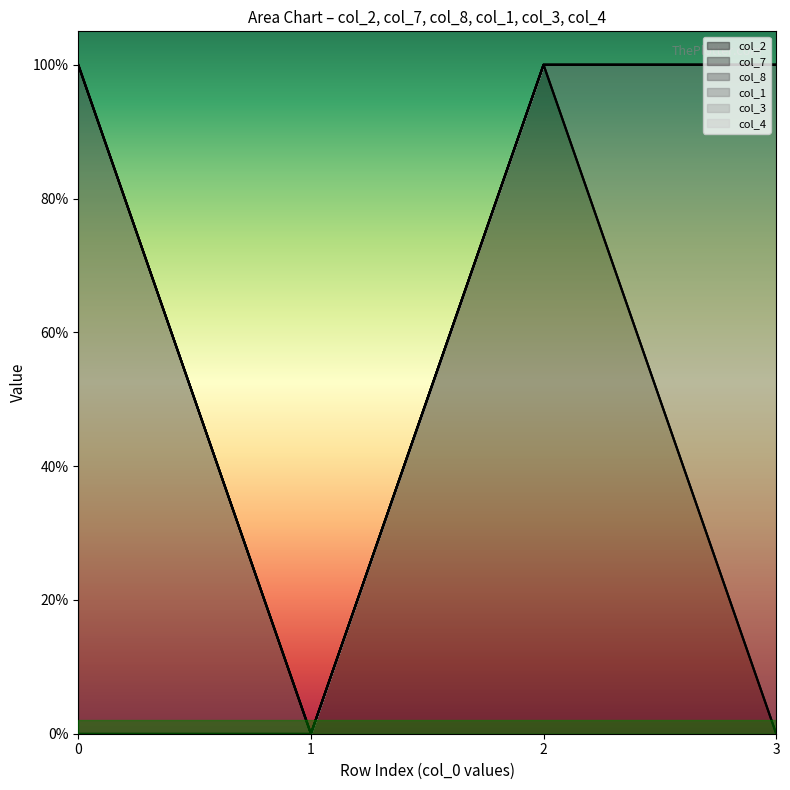

At 2, list the series in order from largest to smallest.

col_2, col_7, col_8, col_1, col_3, col_4